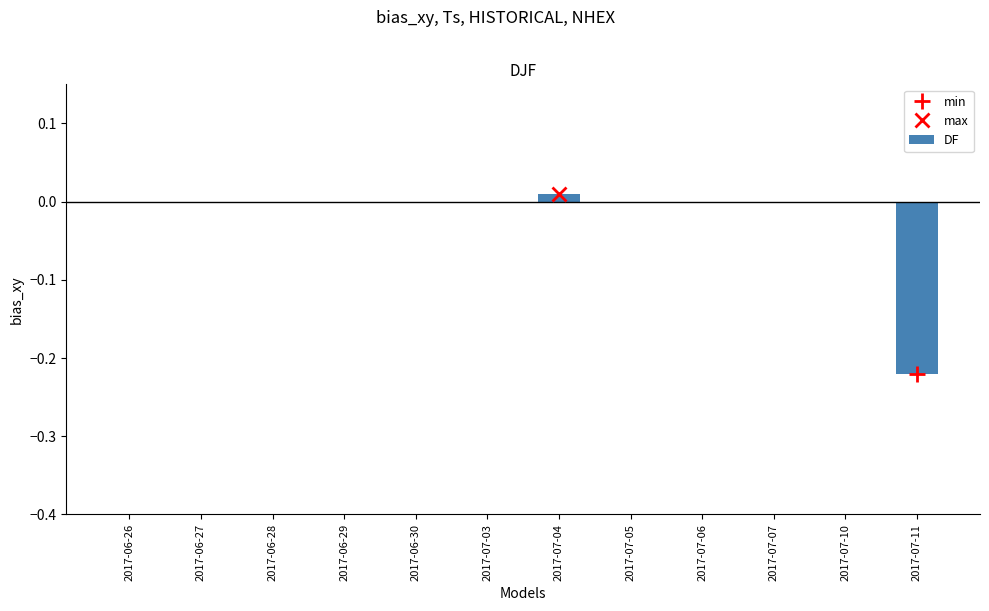

Is it true that the value at 2017-07-03 is 0.1?

False